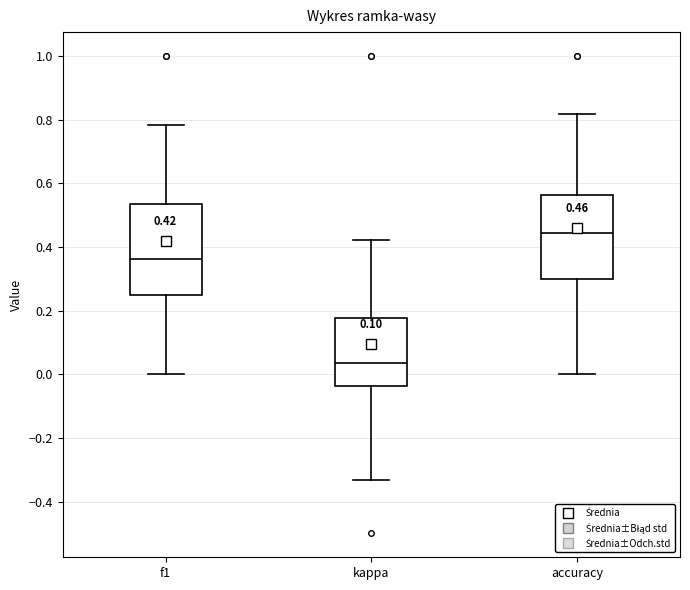

Which box is the tallest, from its lower edge to its upper edge?

f1